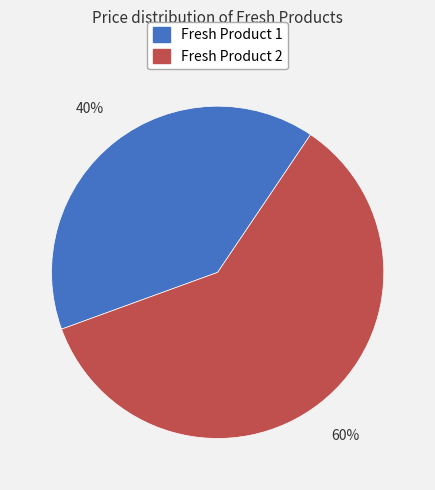

To the nearest percent, what is the difference between the Fresh Product 1 and Fresh Product 2 slice percentages?

20%